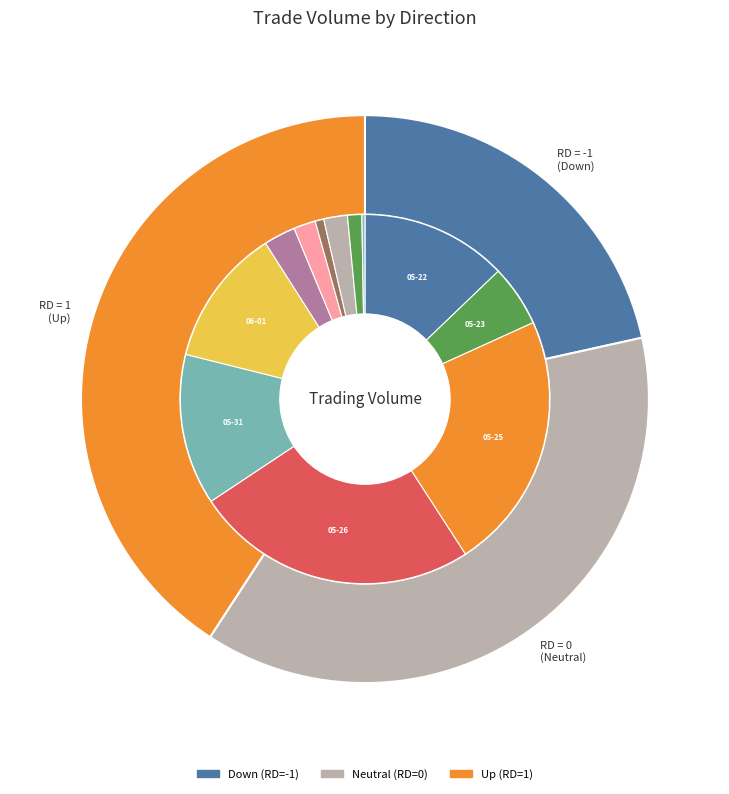

Does any single category account for the majority?

No